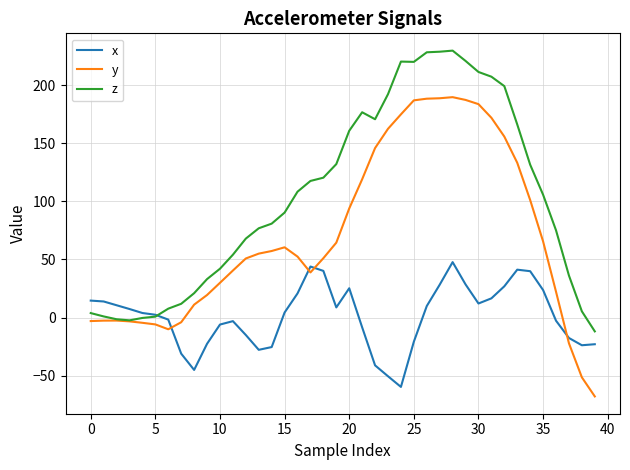

Which series has the widest spread of values?

y